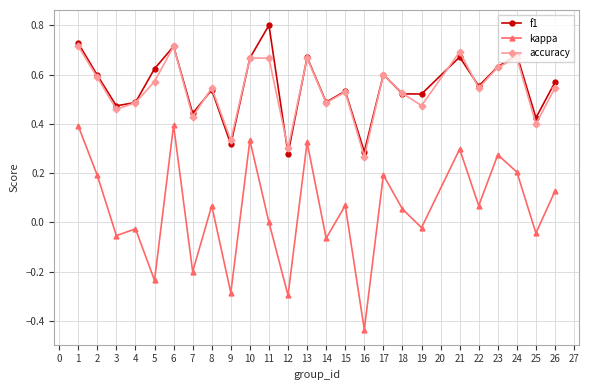

Which label corresponds to the smallest value in the chart?

16